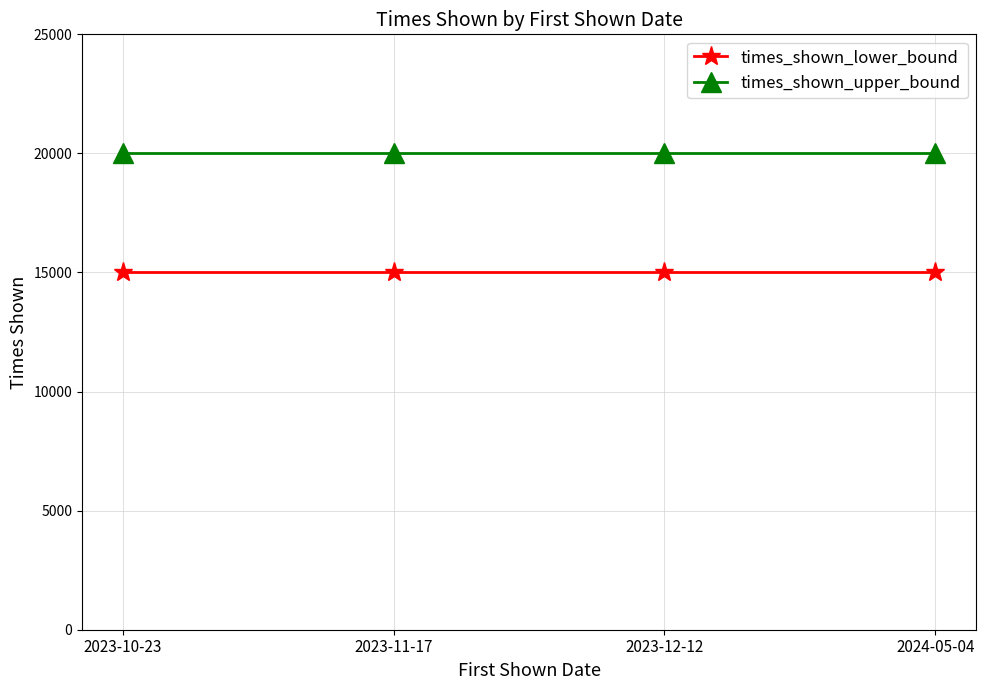

Reading left to right, transcribe all the data shown in this chart.

times_shown_lower_bound: 15000	15000	15000	15000
times_shown_upper_bound: 20000	20000	20000	20000